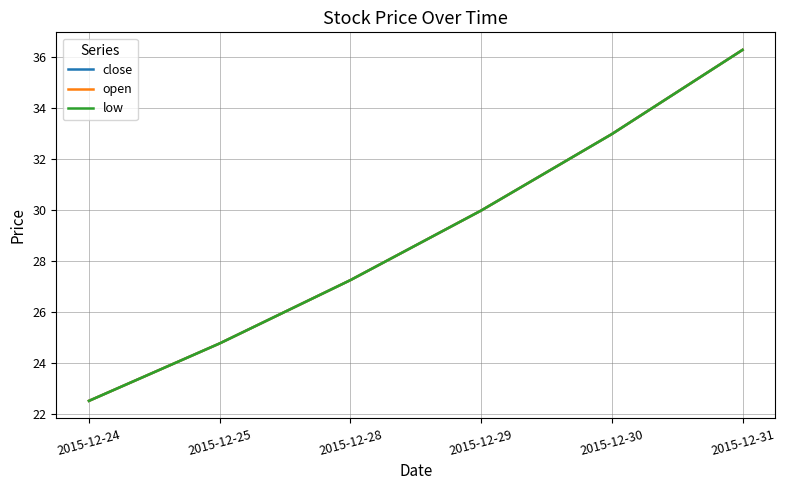

What is the average value of the low series?

29.0